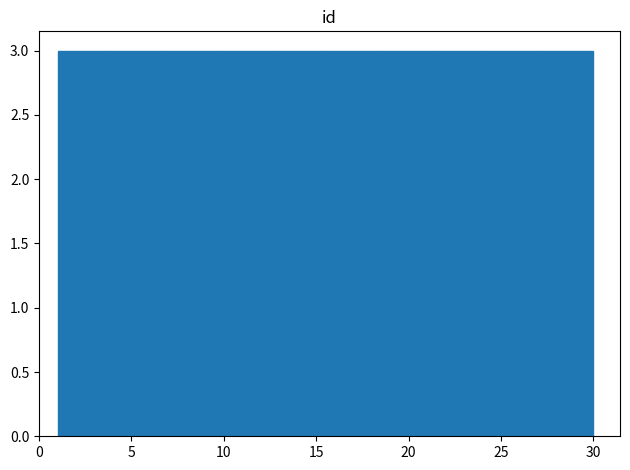

How tall is the bar that spans 6.8 to 9.7 on the x-axis? Neither the bar edges nor the heights are printed on the chart, so give them approximately, as read against the axes.

3